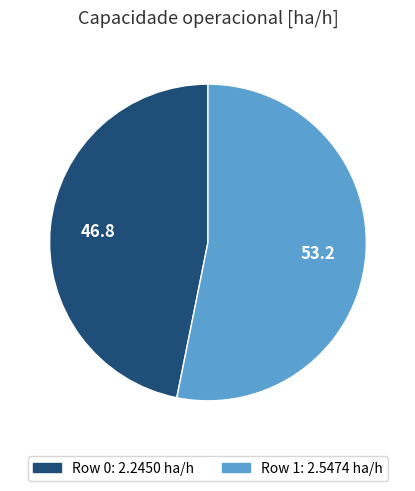

Is there a majority slice in this chart?

Yes